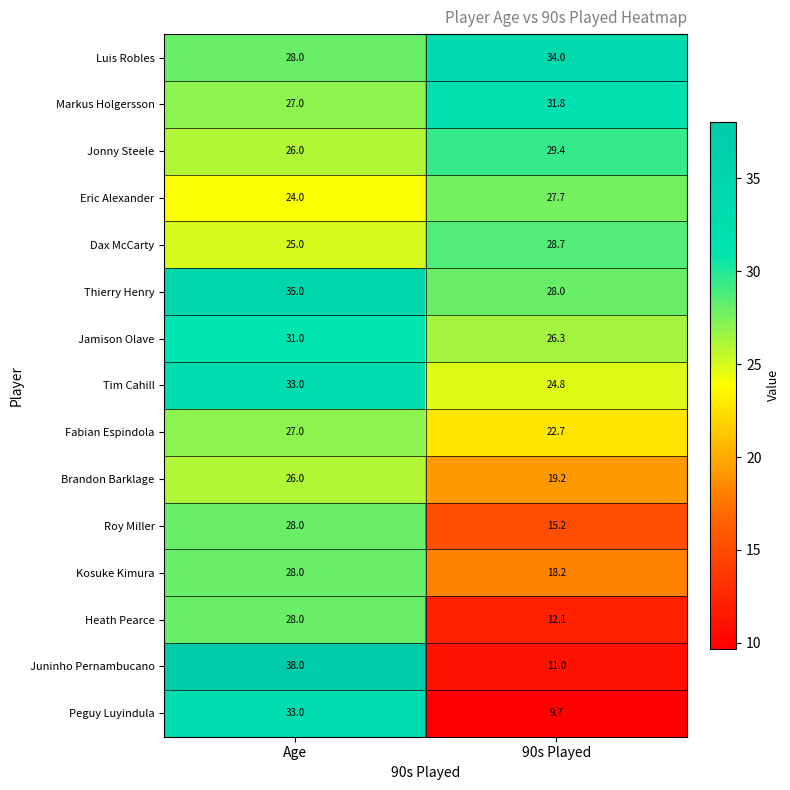

List the labels in order of Jamison Olave value, smallest first.

90s Played, Age